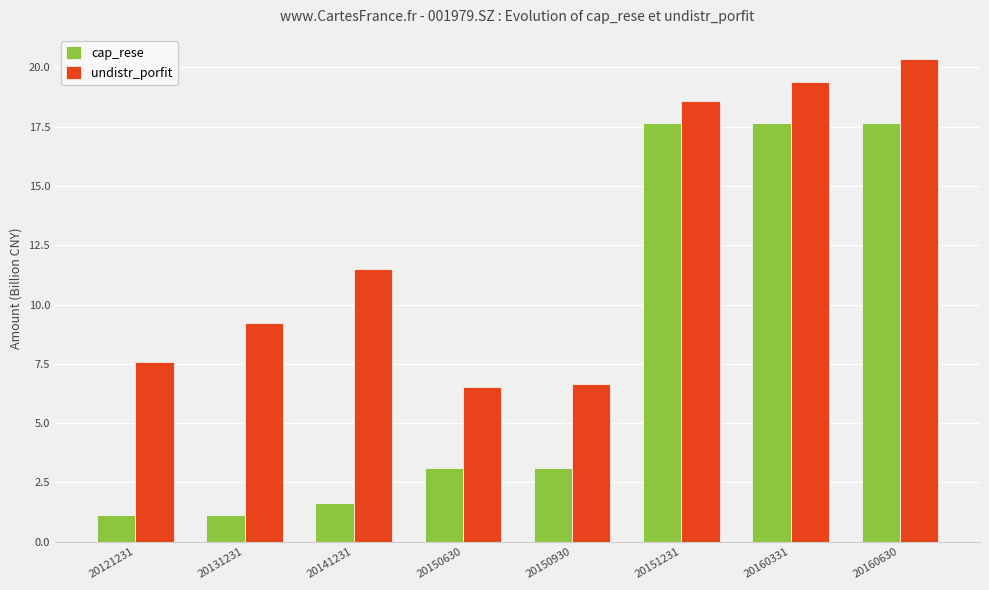

Rank the series at 20131231 from lowest to highest value.

cap_rese, undistr_porfit